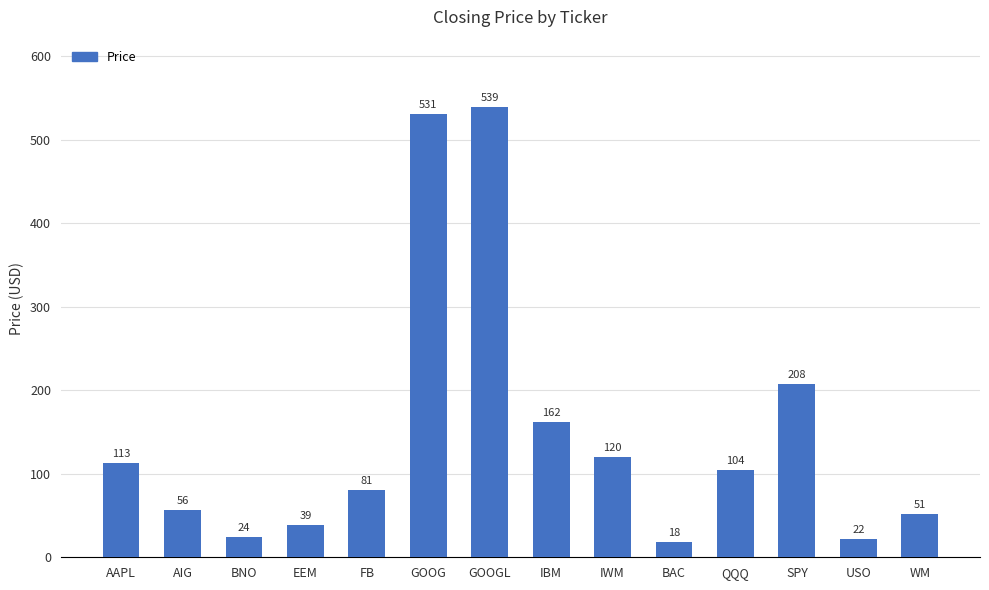

At which label does the data first exceed 104?

AAPL